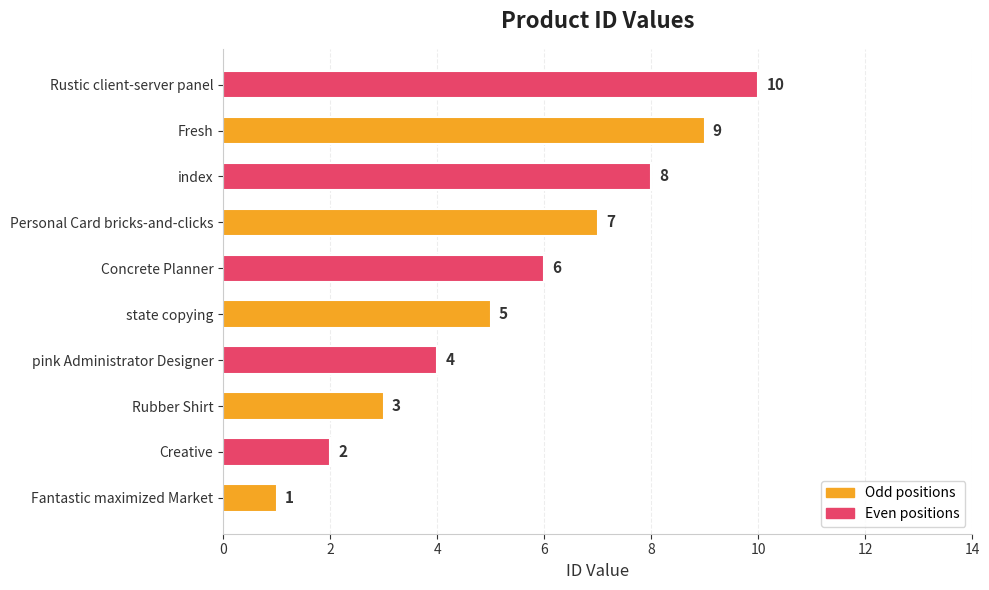

How many values are between 3 and 8?

6